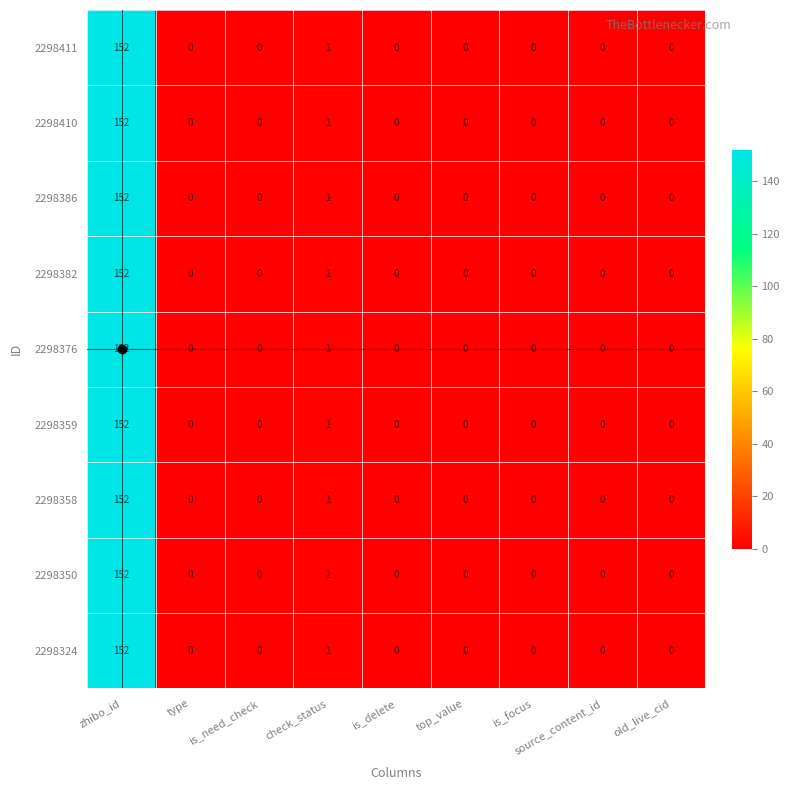

Which category has the highest value in the 2298410 series?

zhibo_id